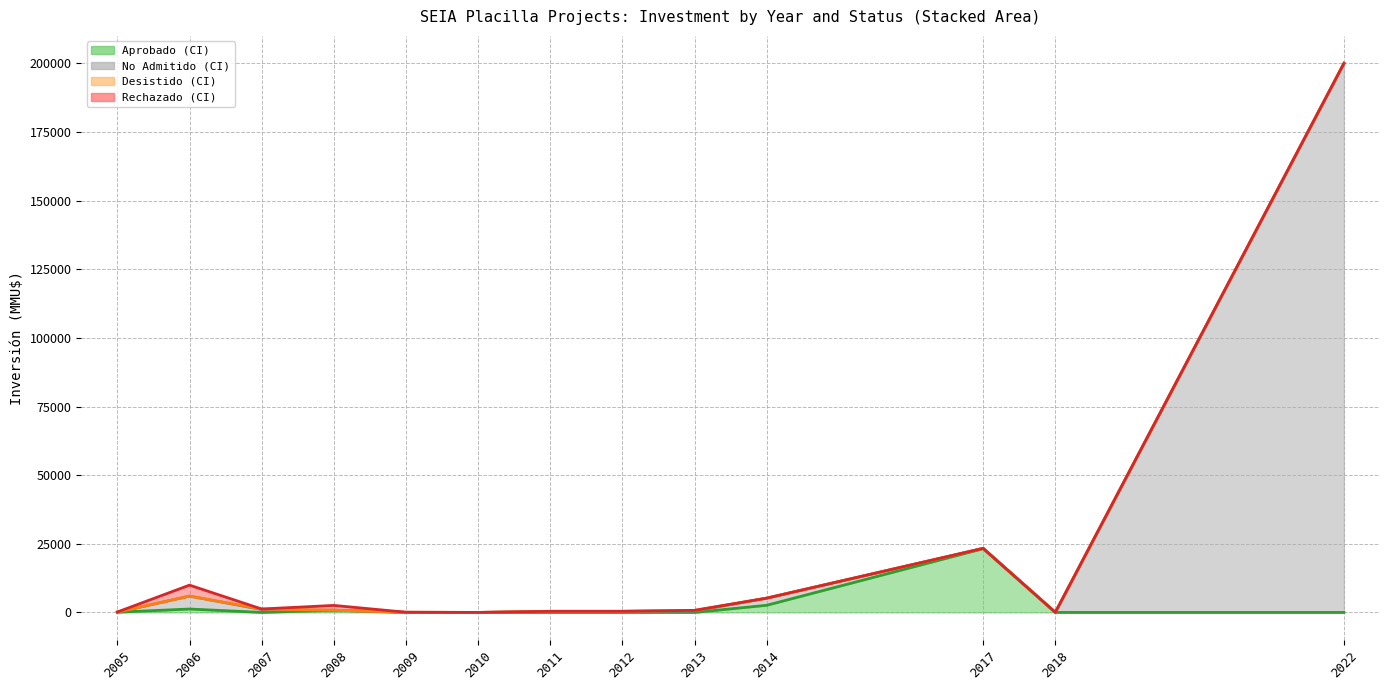

Is the value of No Admitido a Tramitación upper bound at 2014 greater than the value of Aprobado upper bound at 2017?

No